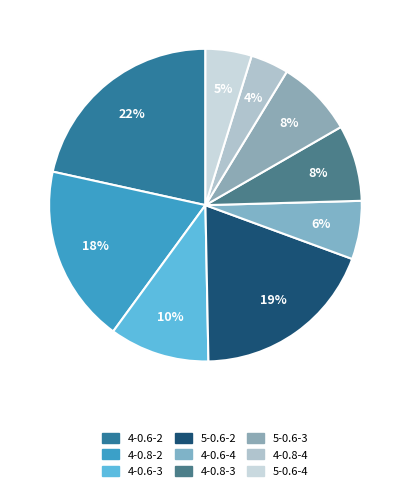

True or false: 4-0.8-2 accounts for 7% of the total.

False